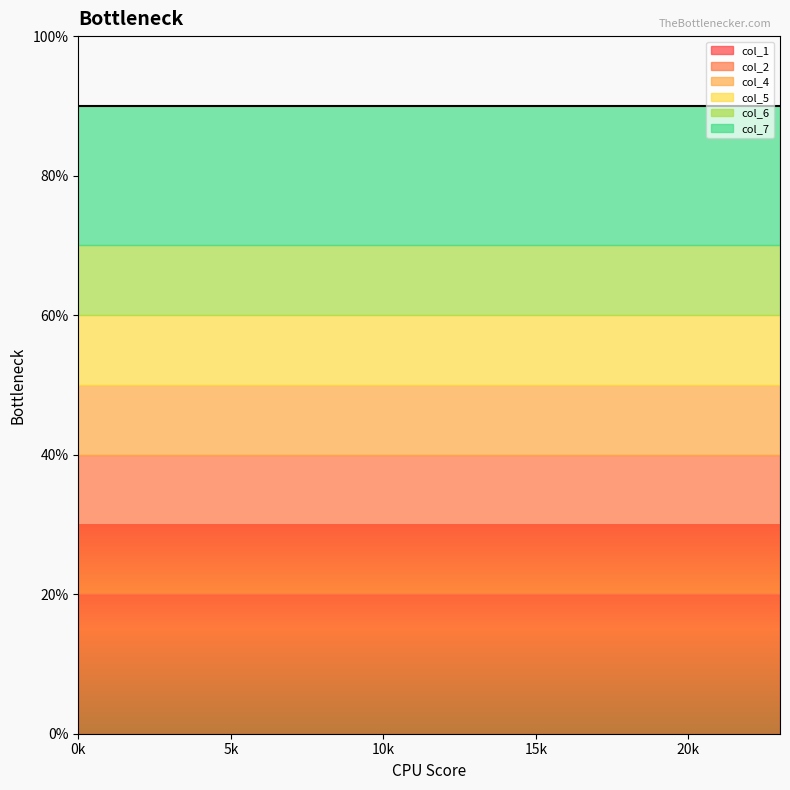

Reading left to right, what are all the values shown in this chart?

col_1: 0=2	1=2	2=2	3=2	4=2	5=2	6=2	7=2	8=2	9=2	10=2	11=2	12=2	13=2	14=2	15=2	16=2	17=2	18=2	19=2	20=2	21=2	22=2	23=2
col_2: 0=2	1=2	2=2	3=2	4=2	5=2	6=2	7=2	8=2	9=2	10=2	11=2	12=2	13=2	14=2	15=2	16=2	17=2	18=2	19=2	20=2	21=2	22=2	23=2
col_4: 0=1	1=1	2=1	3=1	4=1	5=1	6=1	7=1	8=1	9=1	10=1	11=1	12=1	13=1	14=1	15=1	16=1	17=1	18=1	19=1	20=1	21=1	22=1	23=1
col_5: 0=1	1=1	2=1	3=1	4=1	5=1	6=1	7=1	8=1	9=1	10=1	11=1	12=1	13=1	14=1	15=1	16=1	17=1	18=1	19=1	20=1	21=1	22=1	23=1
col_6: 0=1	1=1	2=1	3=1	4=1	5=1	6=1	7=1	8=1	9=1	10=1	11=1	12=1	13=1	14=1	15=1	16=1	17=1	18=1	19=1	20=1	21=1	22=1	23=1
col_7: 0=2	1=2	2=2	3=2	4=2	5=2	6=2	7=2	8=2	9=2	10=2	11=2	12=2	13=2	14=2	15=2	16=2	17=2	18=2	19=2	20=2	21=2	22=2	23=2